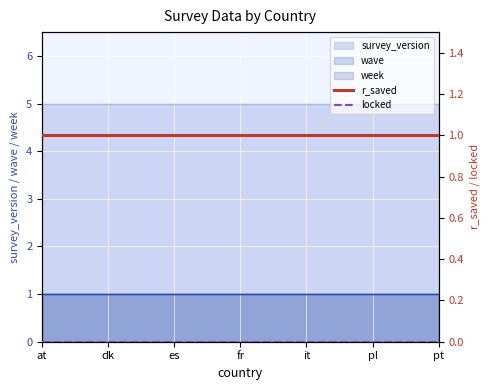

Which label corresponds to the smallest value in the chart?

at